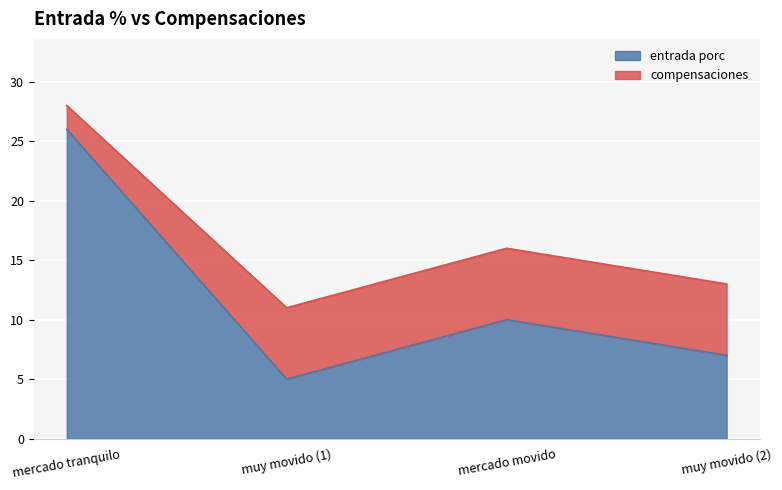

At which category does the data reach its first local valley?

muy movido (1)